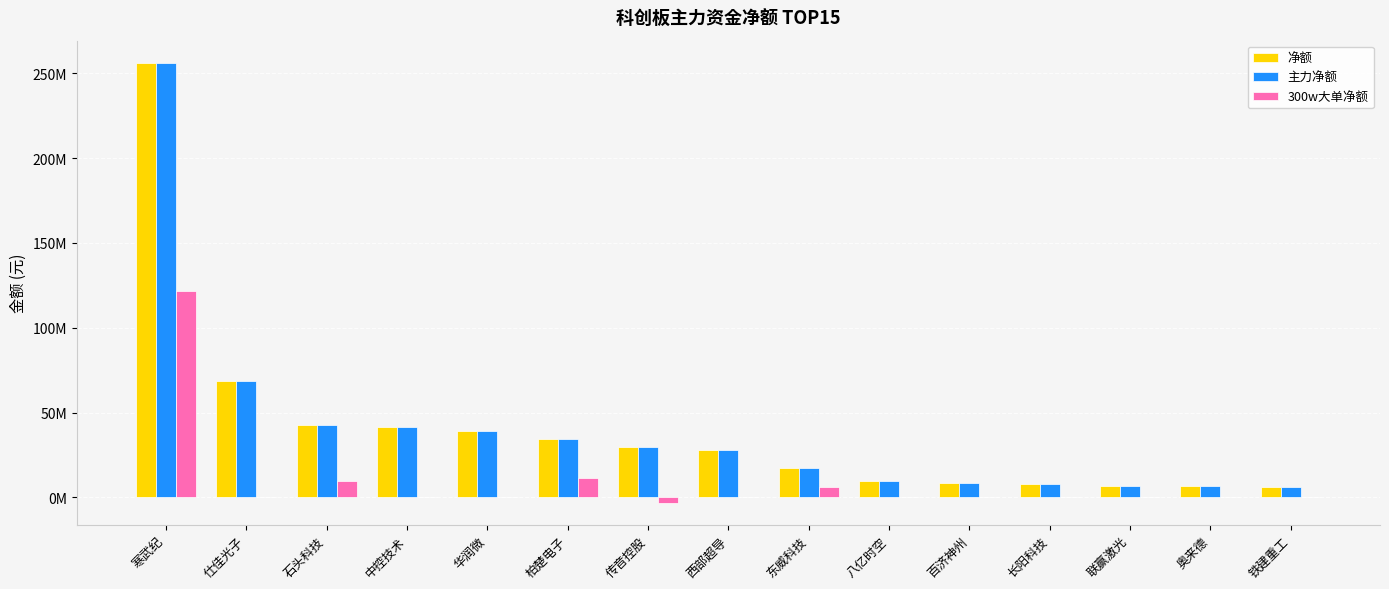

Are the bars grouped side by side (vs. stacked)?

Yes